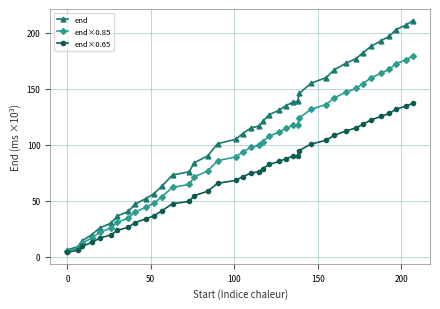

Which series has the largest total across all categories?

end